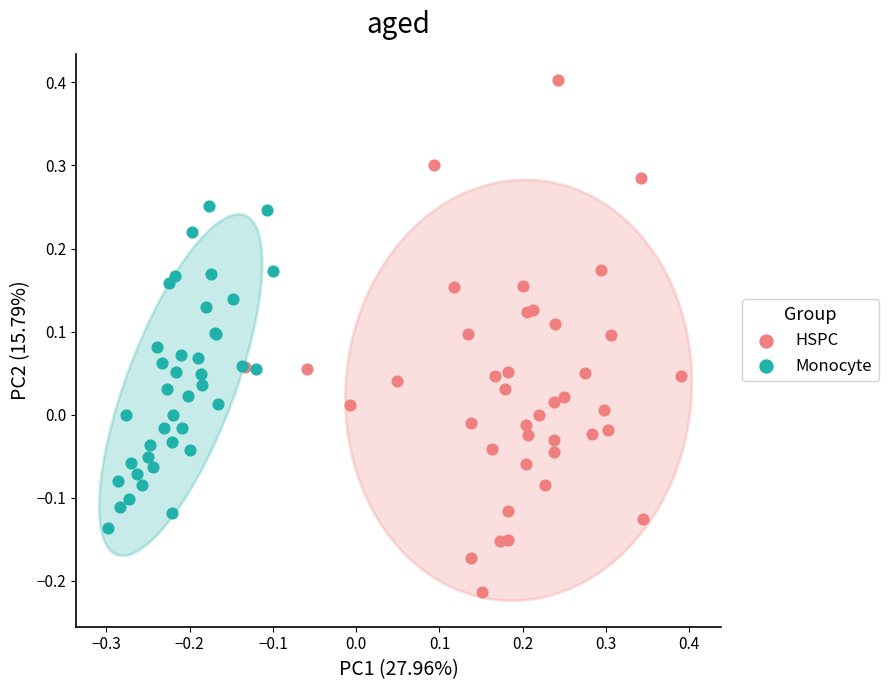

Which series has the widest spread of Y values?

HSPC